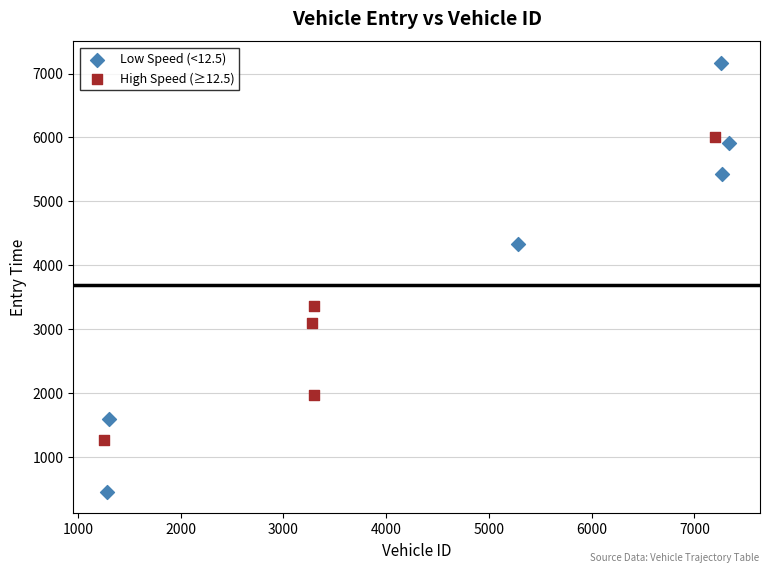

Which series reaches the minimum Y coordinate?

Low Speed (<12.5)